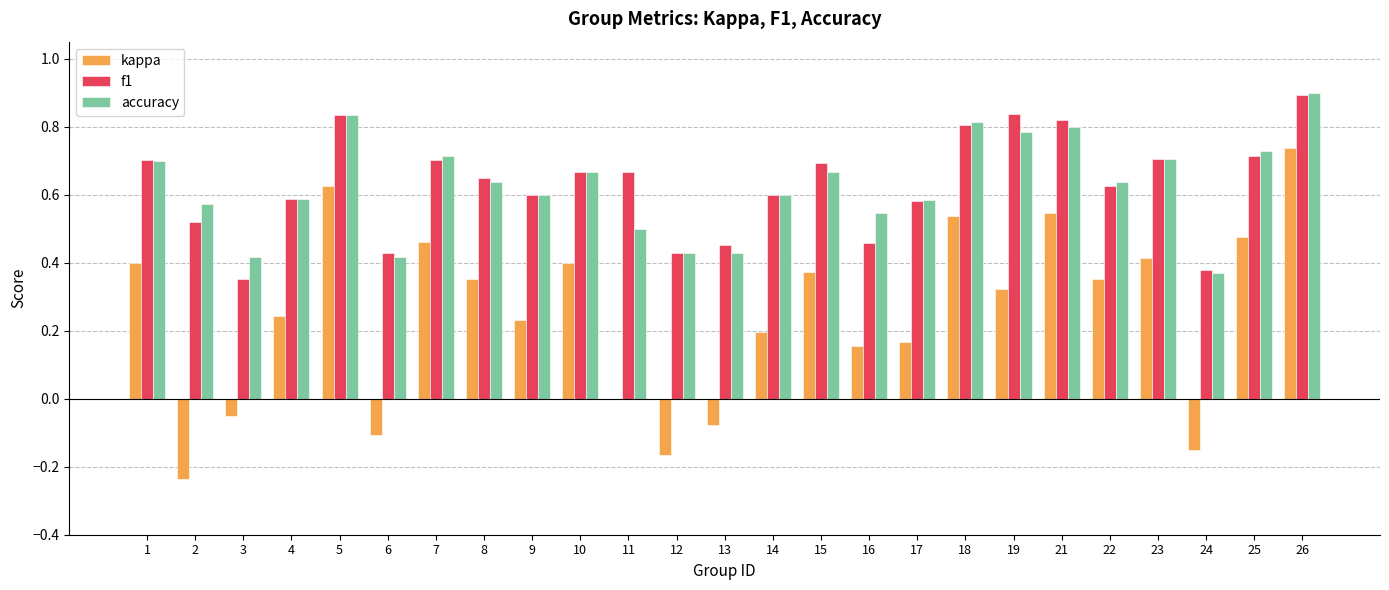

Count the number of data series in this chart.

3